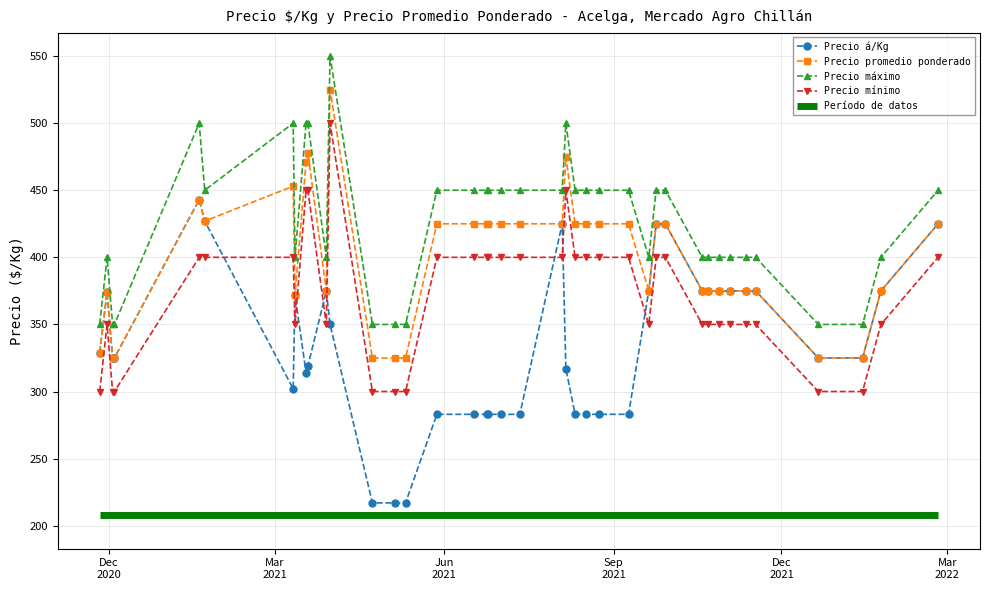

Rank the series by their maximum value, from highest to lowest.

Precio máximo, Precio promedio ponderado, Precio mínimo, Precio á/Kg